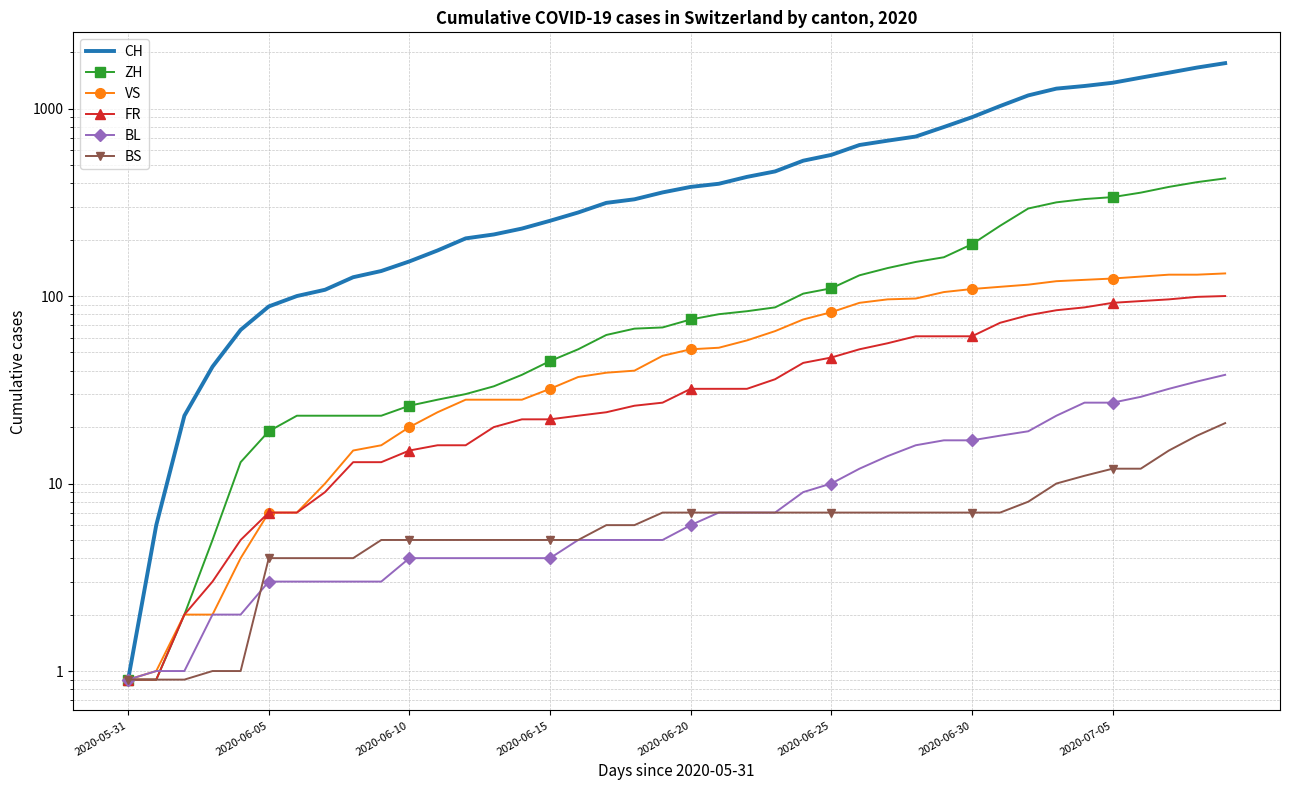

What is the maximum value for BL?

38.0